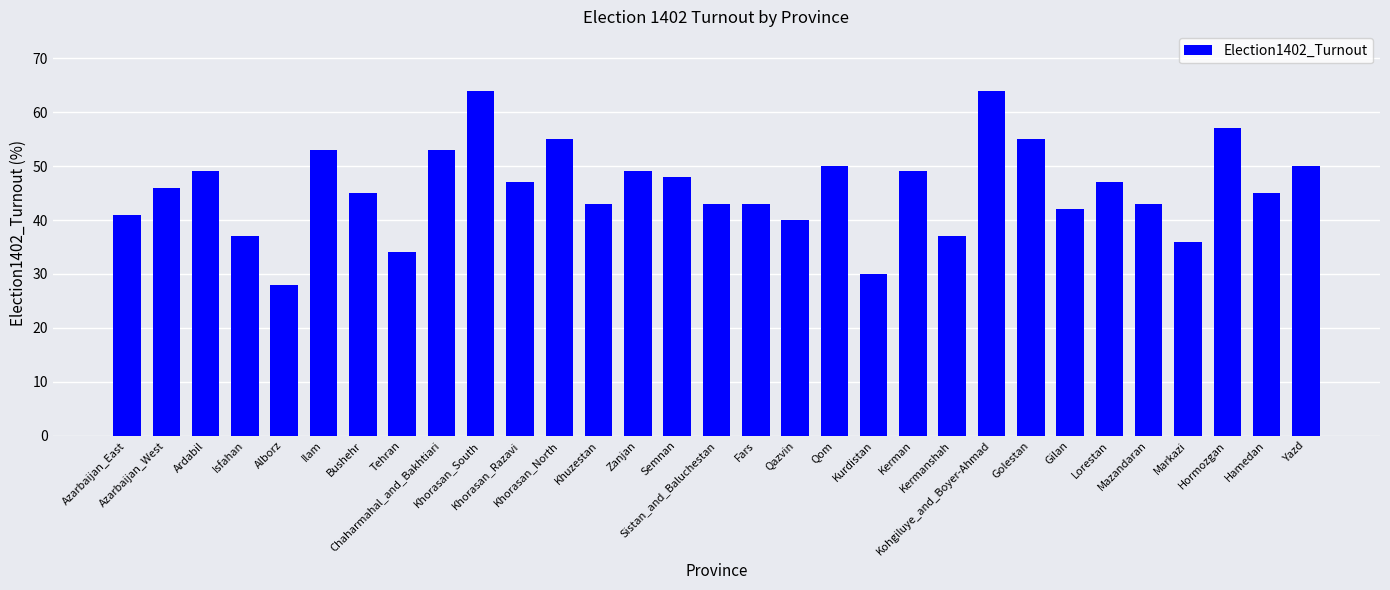

What is the difference between the maximum and minimum values?

36